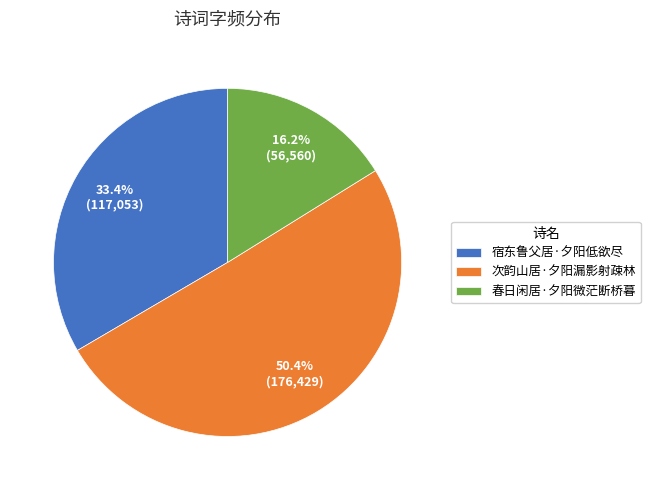

Count the number of slices in the pie.

3